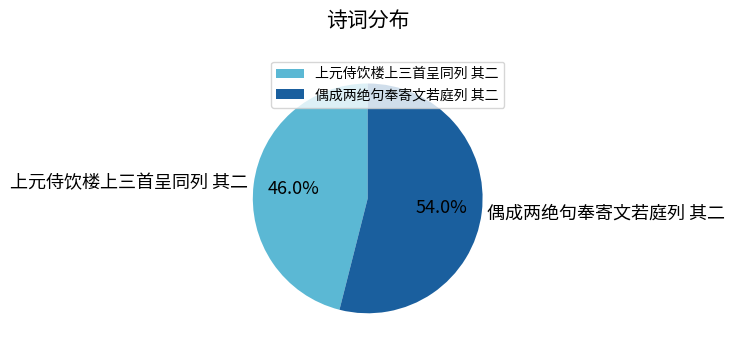

To the nearest percent, what portion does 偶成两绝句奉寄文若庭列 其二 represent?

54%